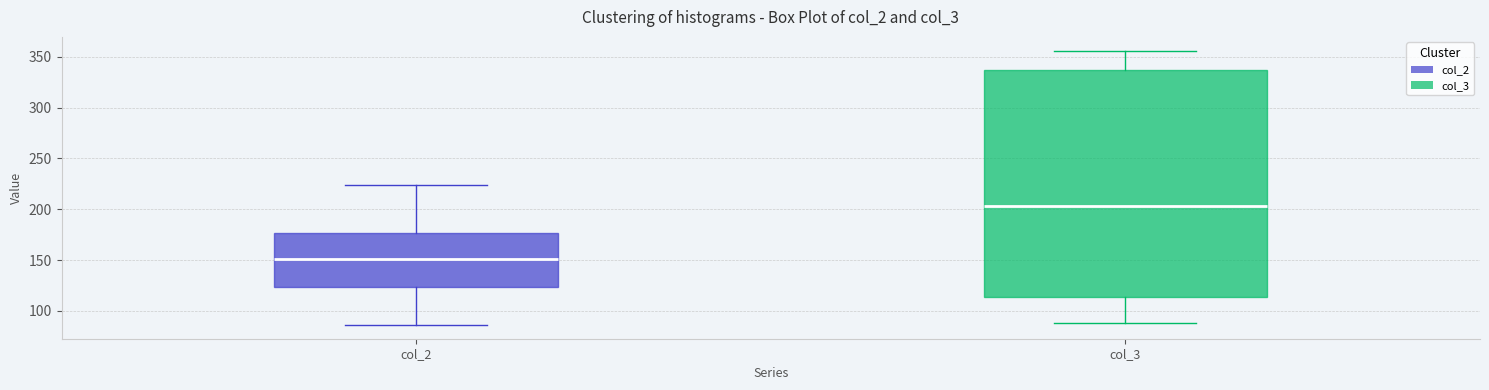

Reading left to right, transcribe this box plot: for each box, give where its median line is, the range the box spans, and where its two whiskers end, as read against the y-axis. The values are not printed on the chart, so give them approximately, as read against the axis.

col_2: median 150, box 125 to 175, whiskers 85 to 225
col_3: median 205, box 115 to 335, whiskers 90 to 355